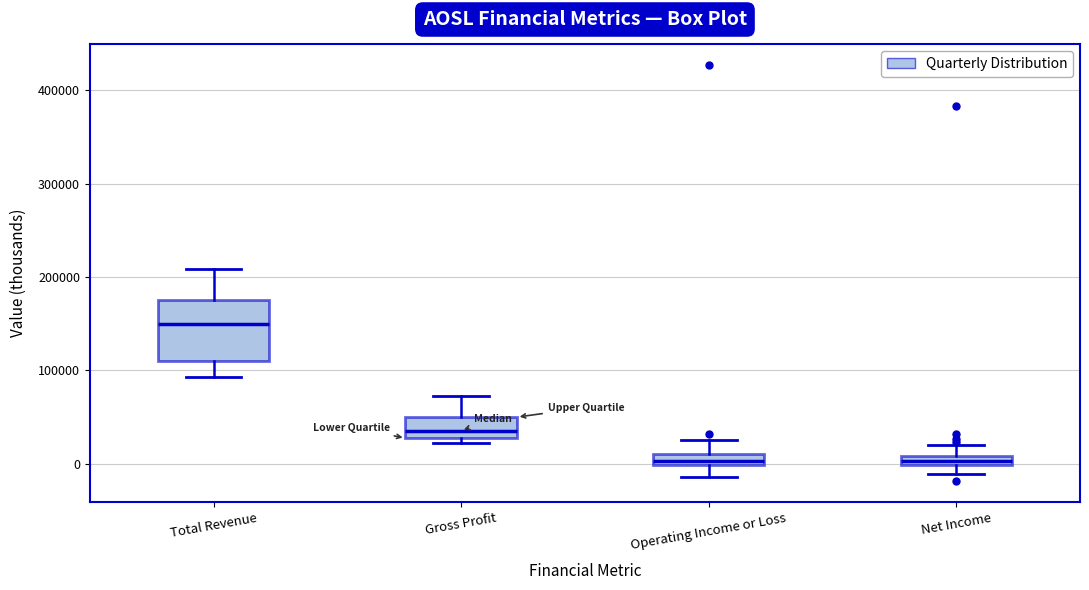

Comparing the boxes themselves (not the whiskers), which one is the tallest?

Total Revenue